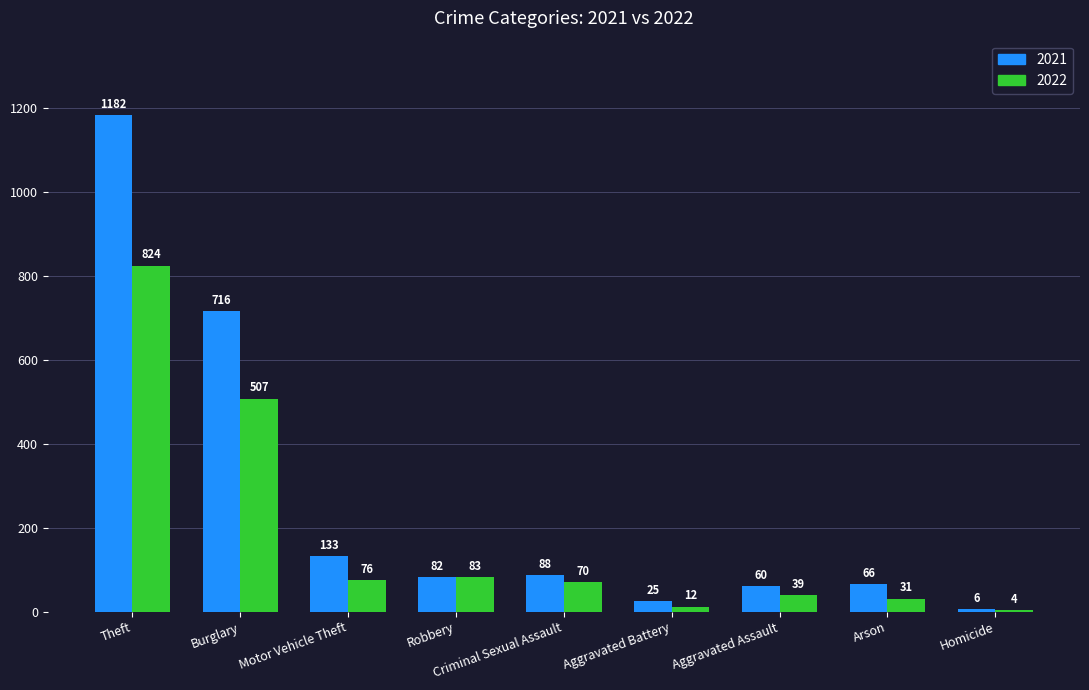

Reading left to right, list all the values displayed in this chart.

2021: 1182	716	133	82	88	25	60	66	6
2022: 824	507	76	83	70	12	39	31	4